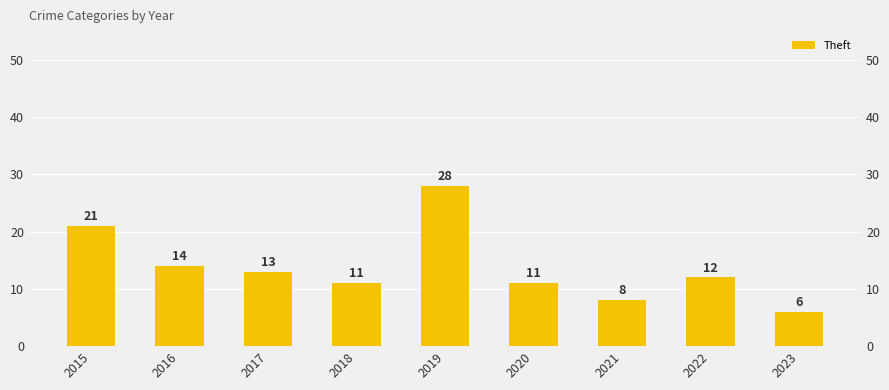

Does the chart contain stacked bars?

No